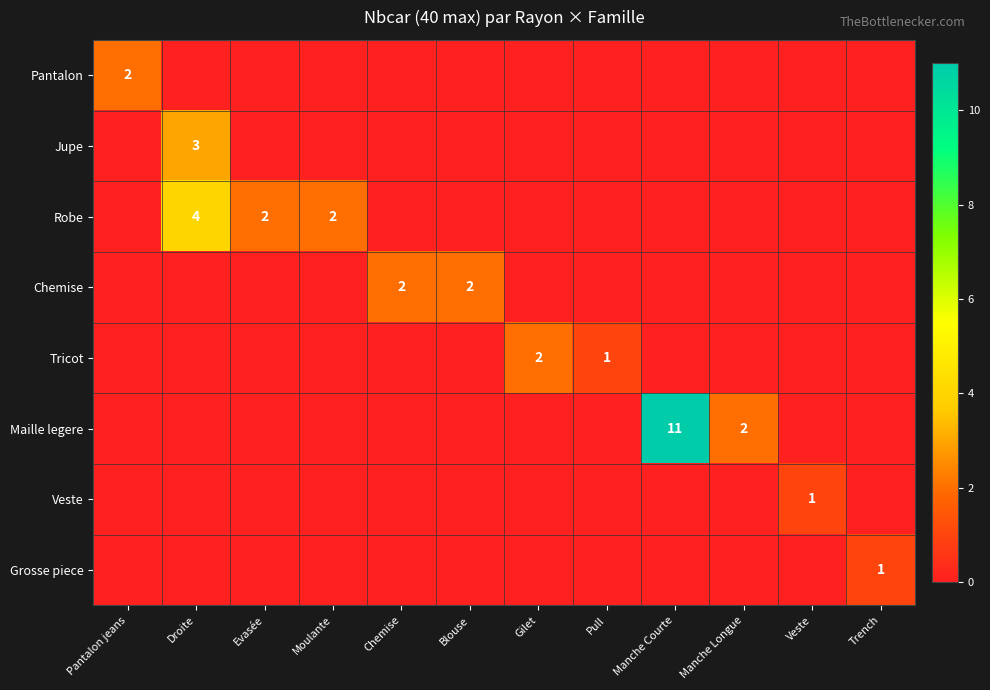

The Pantalon series shows 2 at Pantalon jeans. True or false?

True